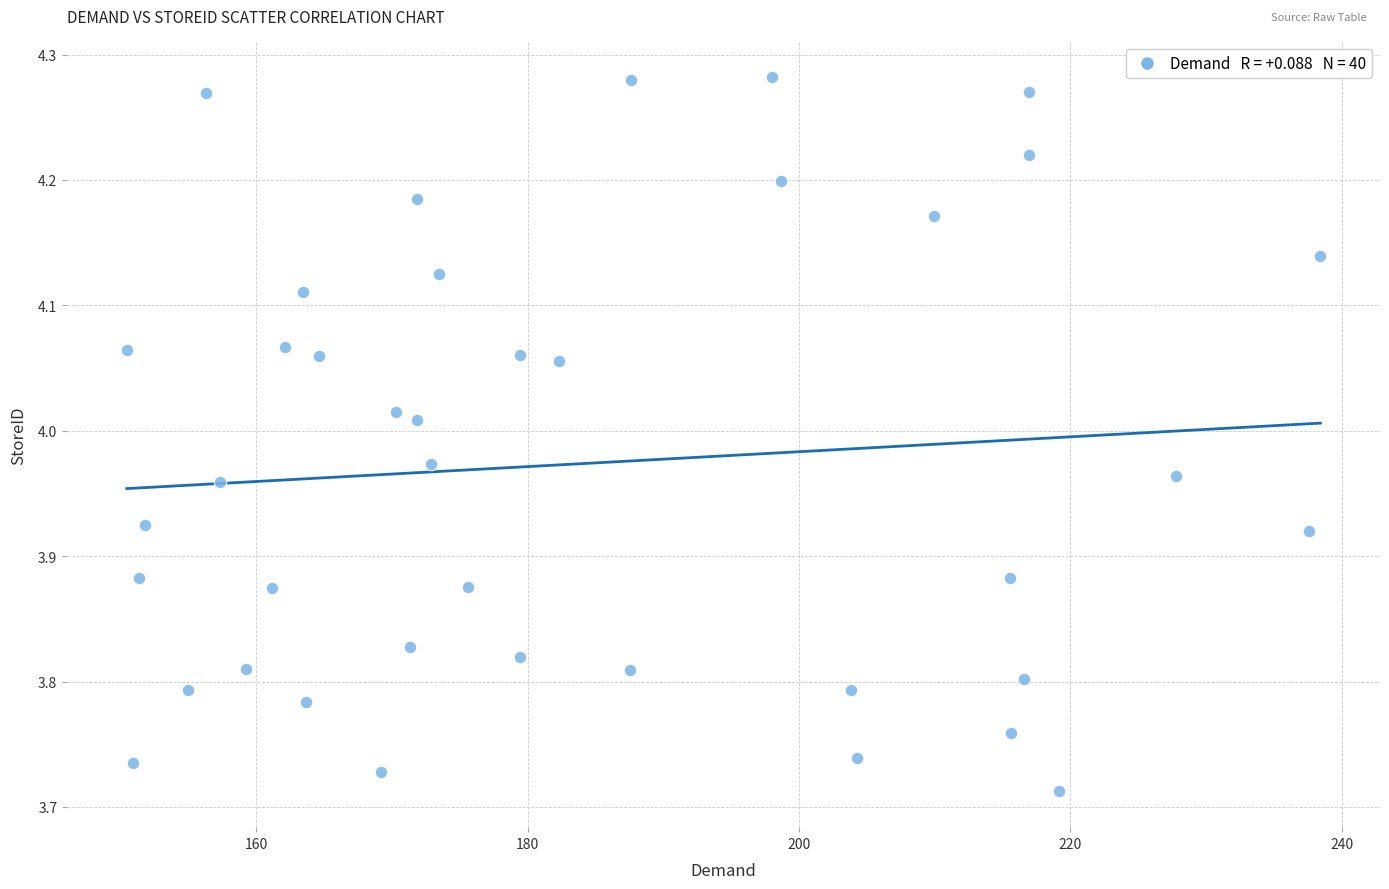

What is the range of Y values (max minus min)?

0.6